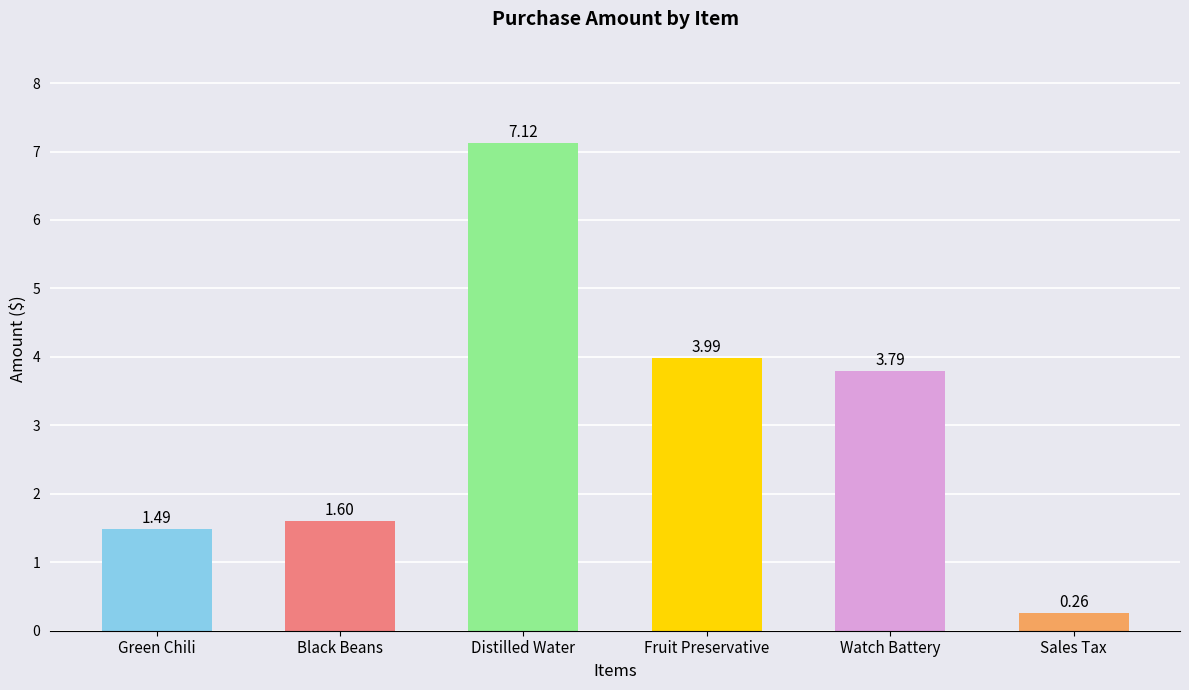

The chart shows a value of 1.6 at Black Beans. True or false?

True